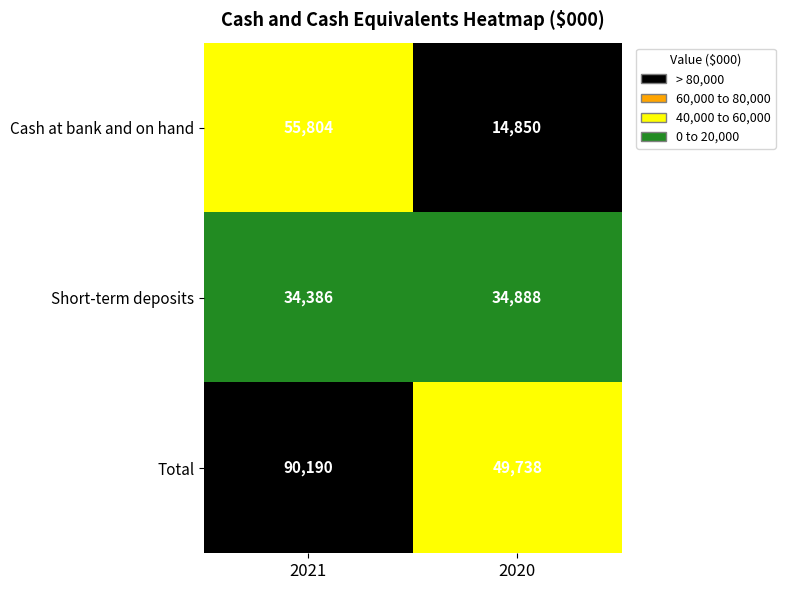

What is the spread (max minus min) of values at 2021?

55804